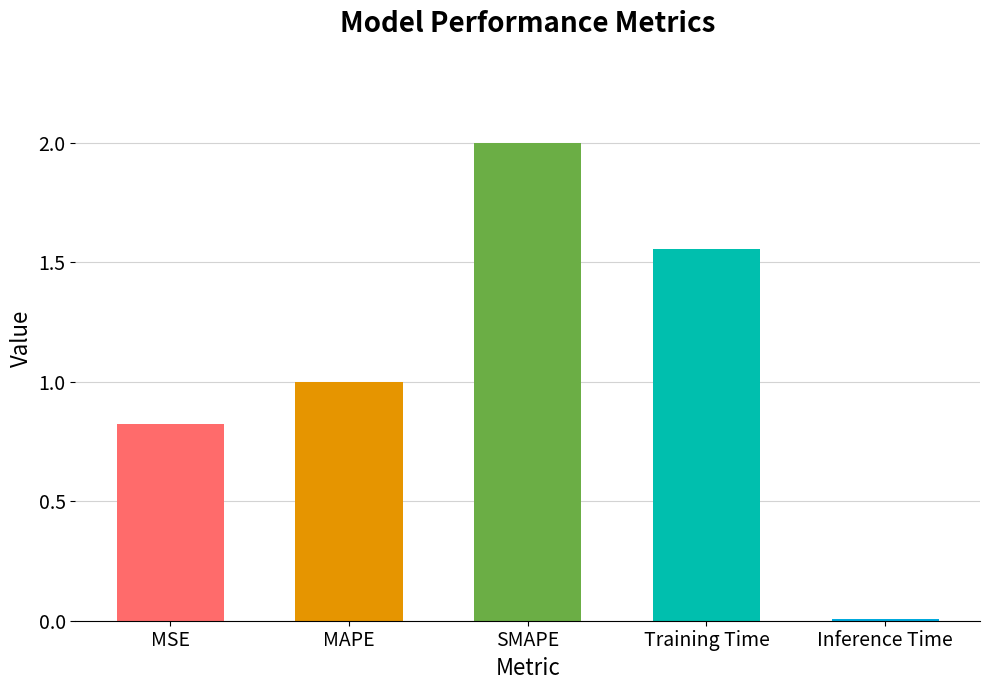

What is the maximum value shown in the chart?

2.0